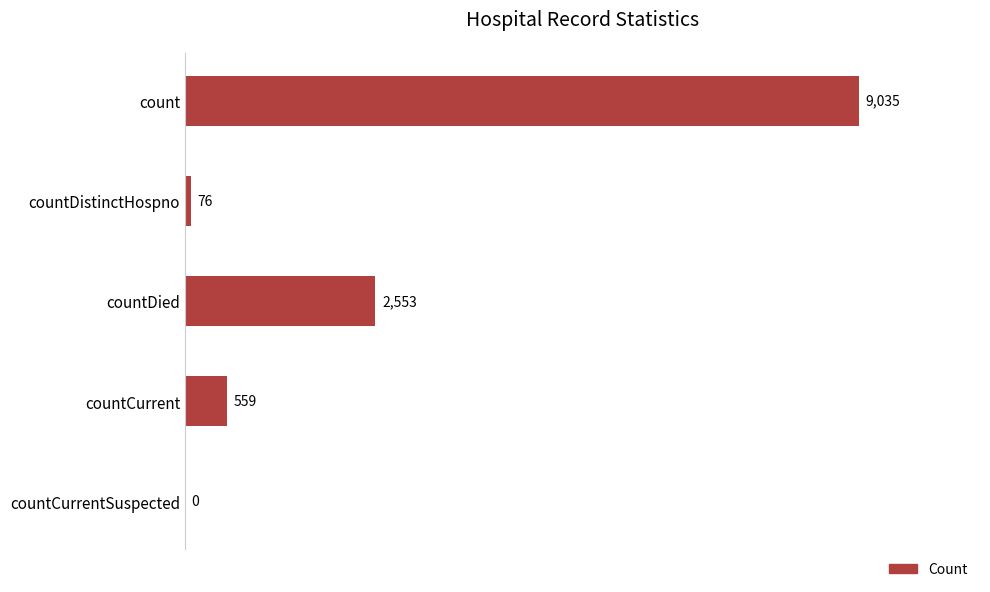

What value does the data have at count?

9035